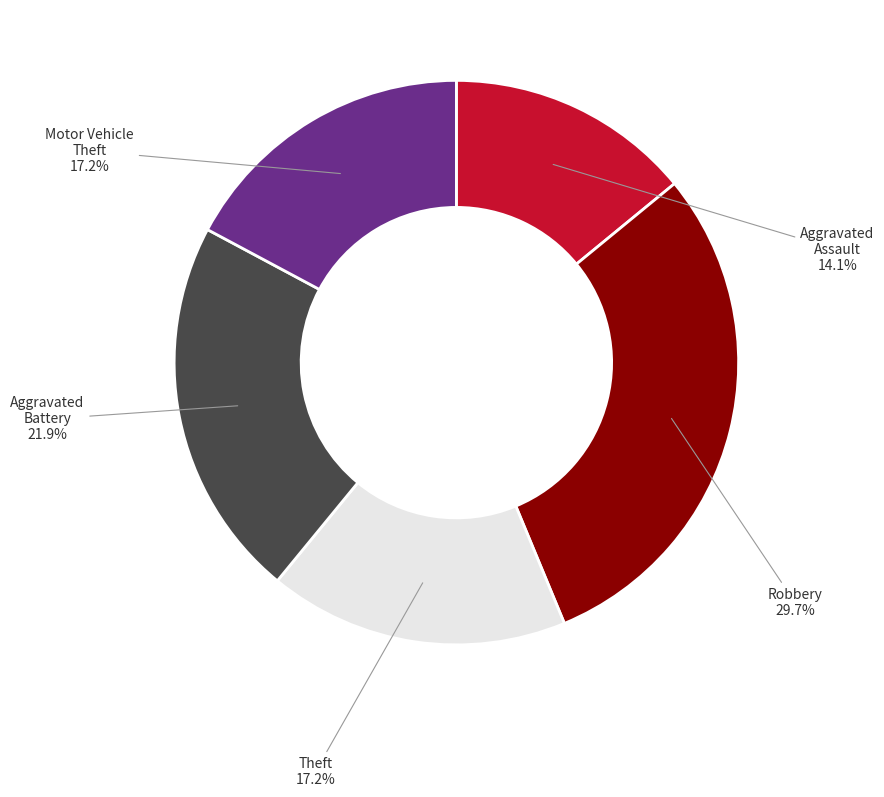

Is there a majority slice in this chart?

No